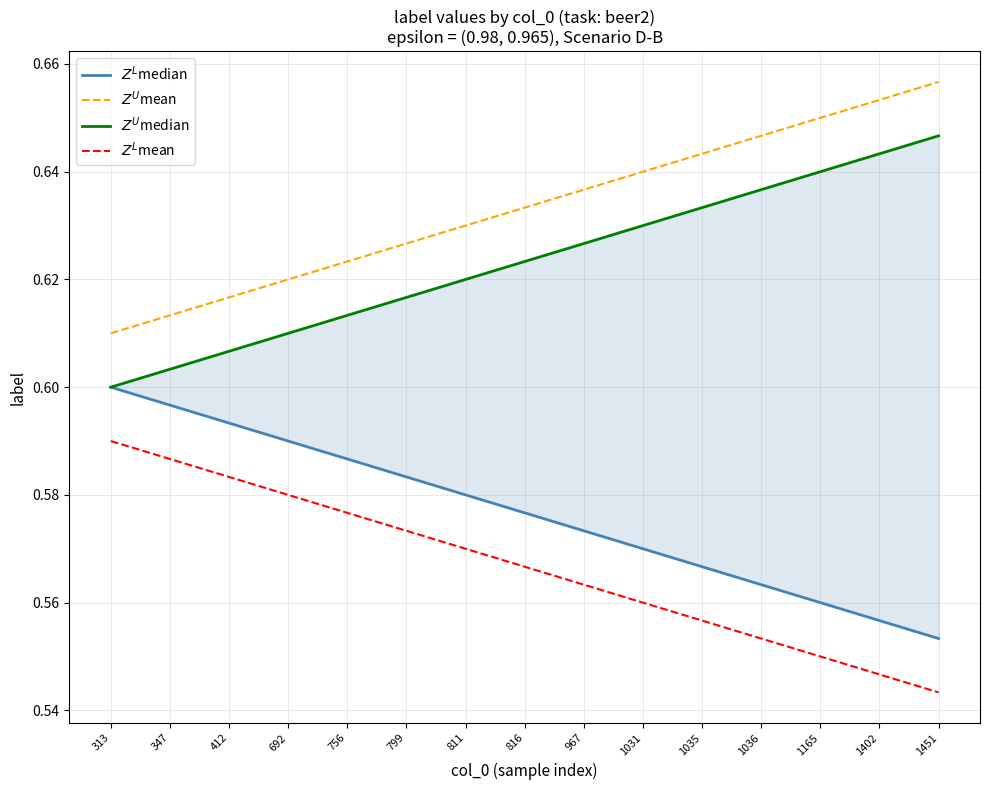

What is the smallest value displayed?

0.5